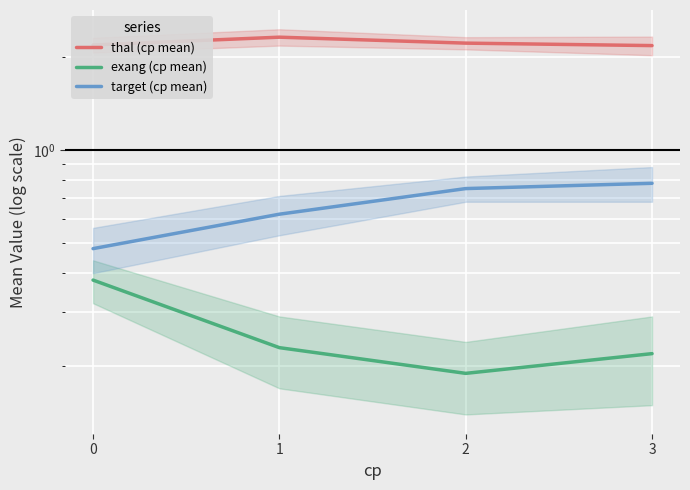

What is the sum of all thal (cp mean) values?

8.9